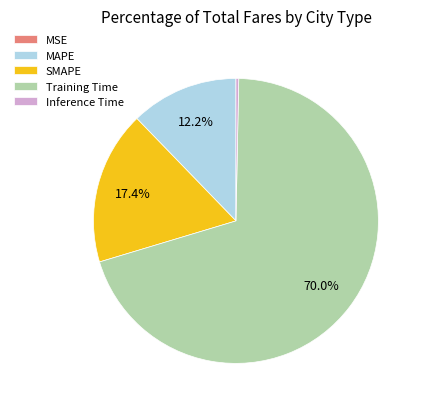

What percentage is the Training Time slice, to the nearest percent?

70%